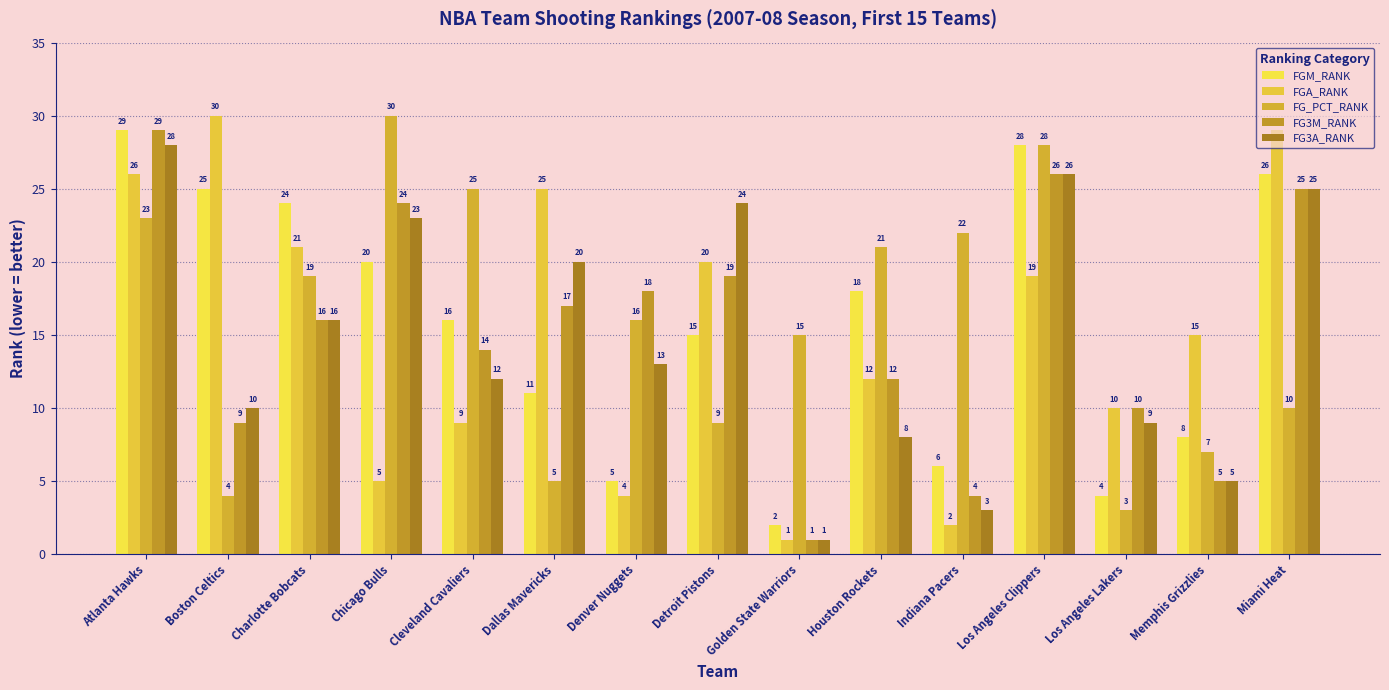

Between Los Angeles Lakers and Los Angeles Clippers, which is larger?

Los Angeles Clippers